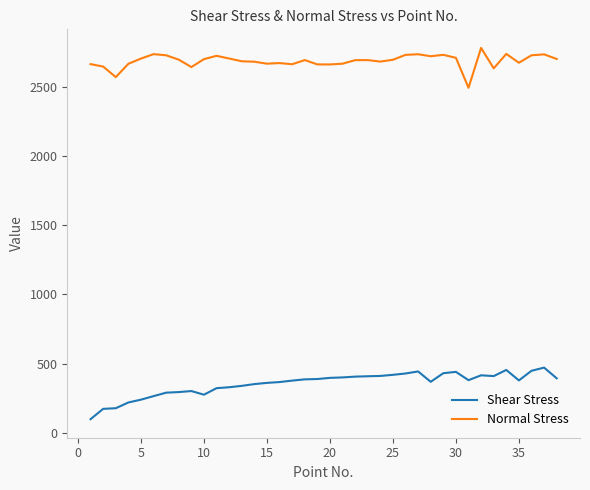

Which series has the largest total across all categories?

Normal Stress